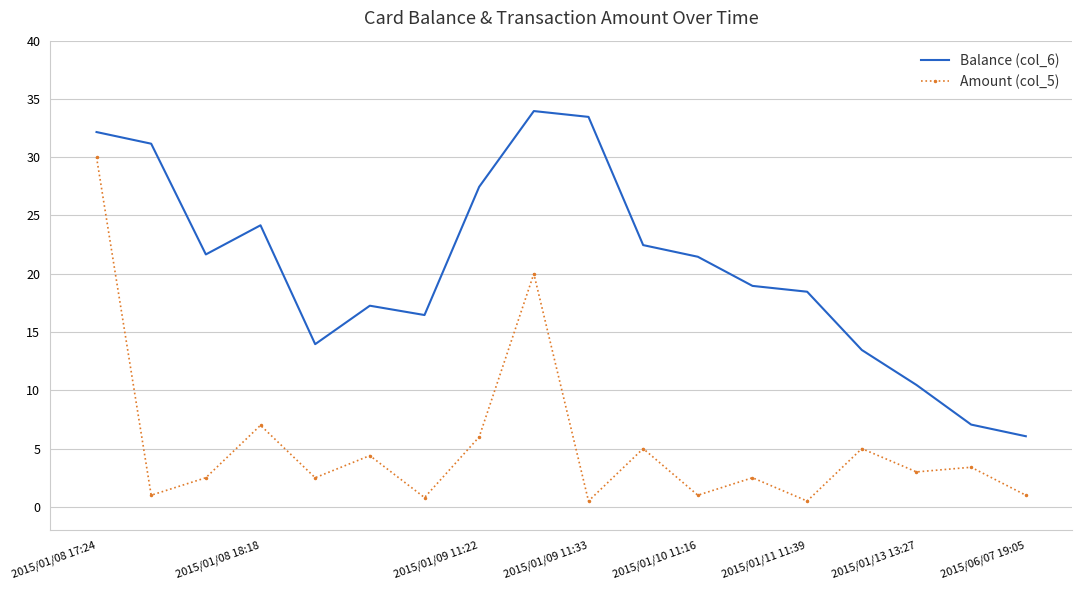

What is the greatest value displayed?

34.0